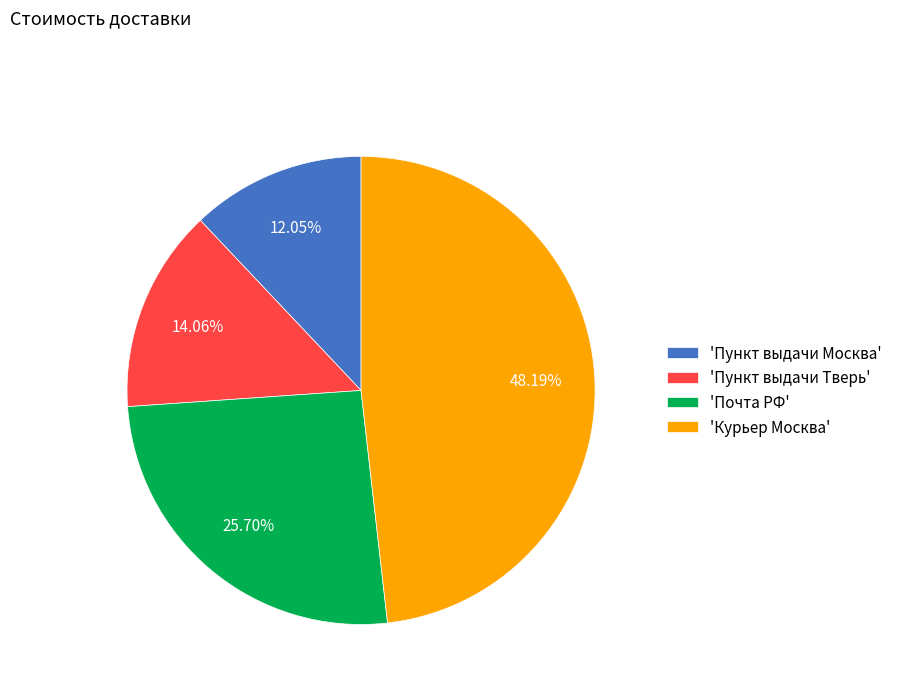

Count the number of slices in the pie.

4